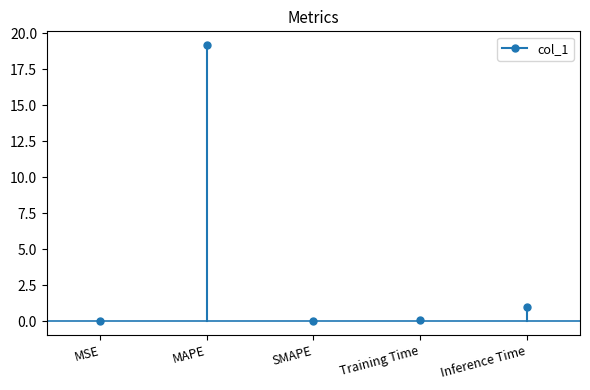

Which category has the highest value across all series?

MSE